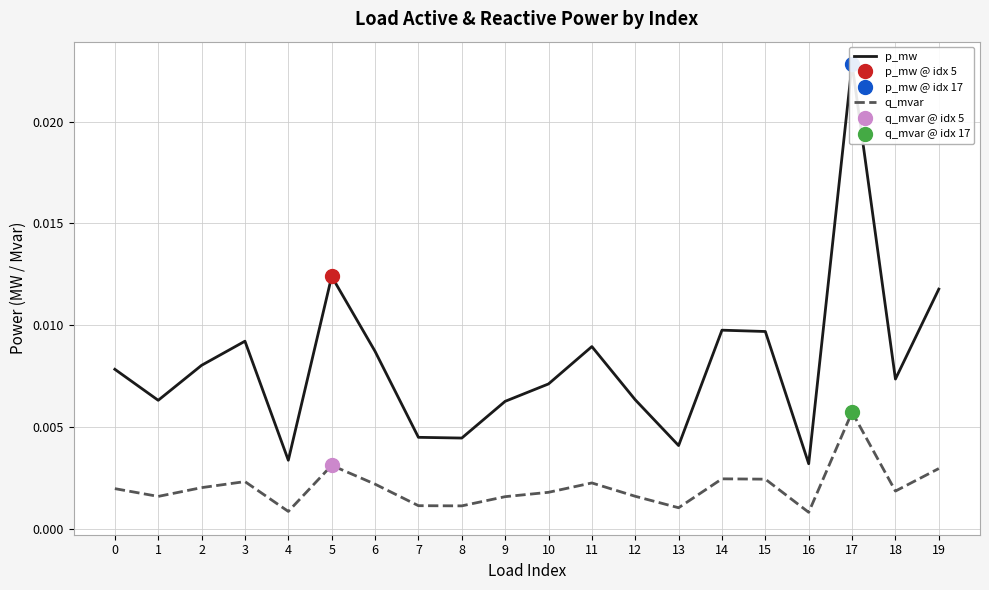

Which label corresponds to the largest value in the chart?

17